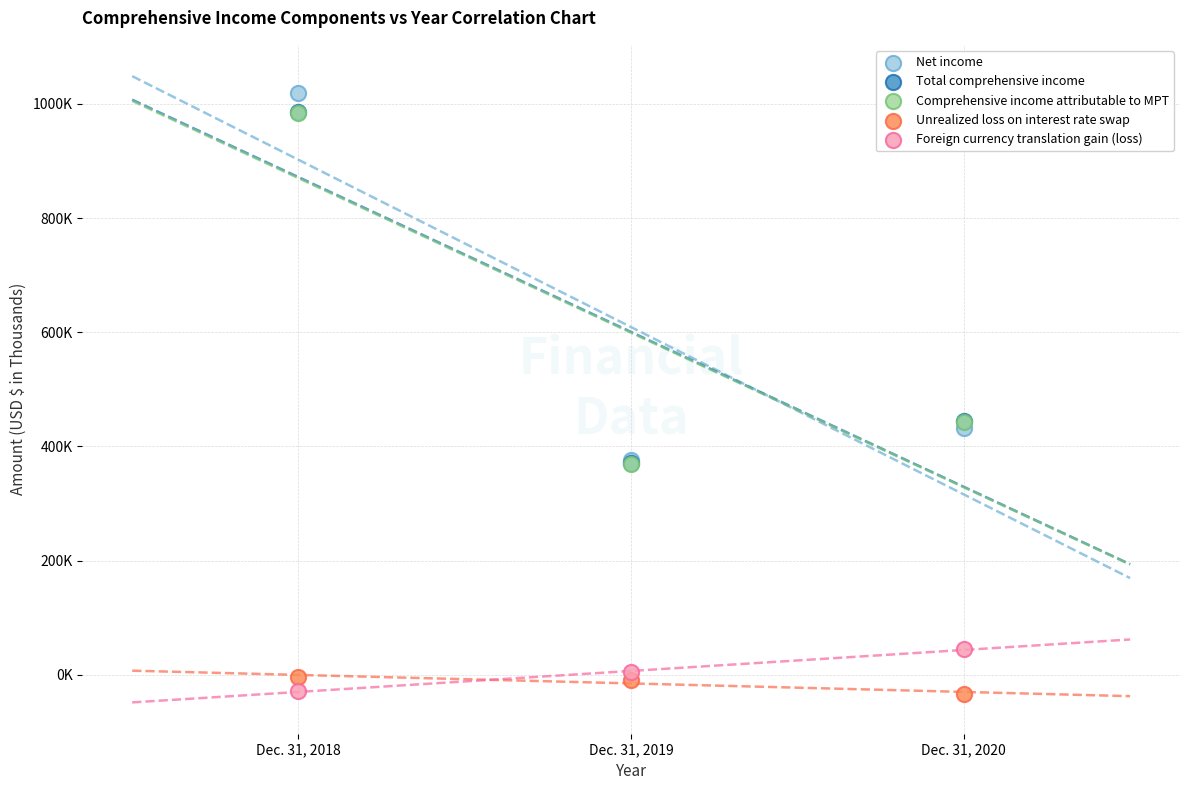

Which series contains the highest Y value?

Net income